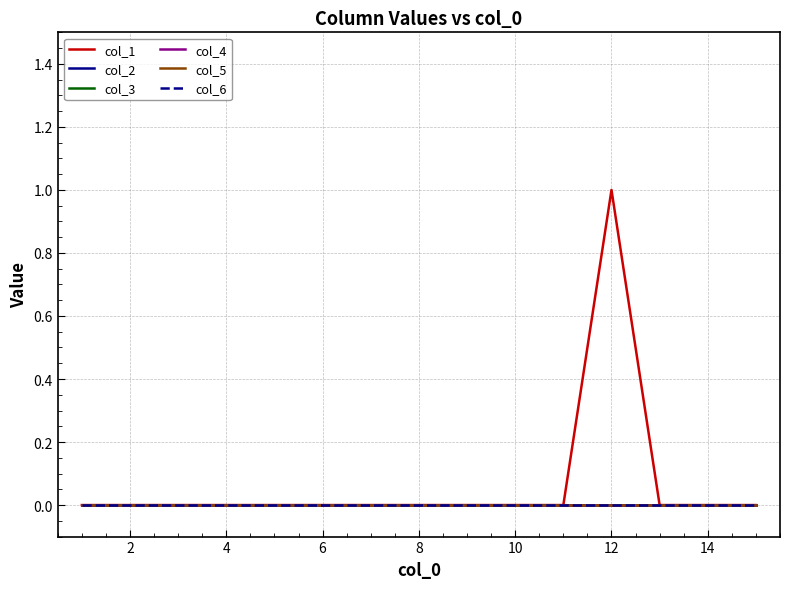

At how many categories does at least one series exceed 0?

1